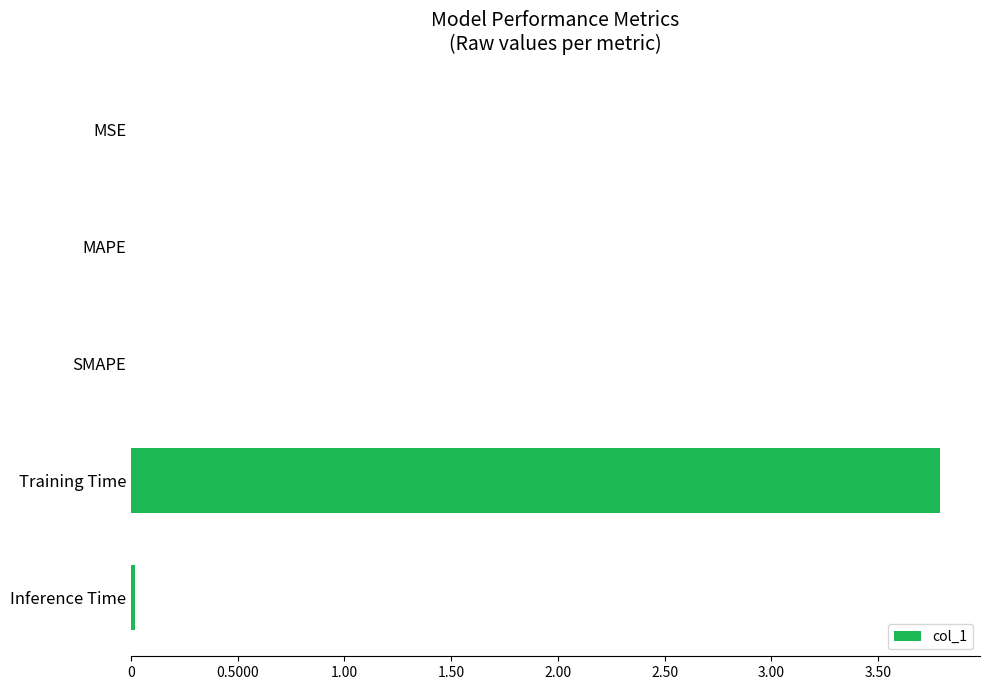

The chart shows a value of 5.1 at Training Time. True or false?

False